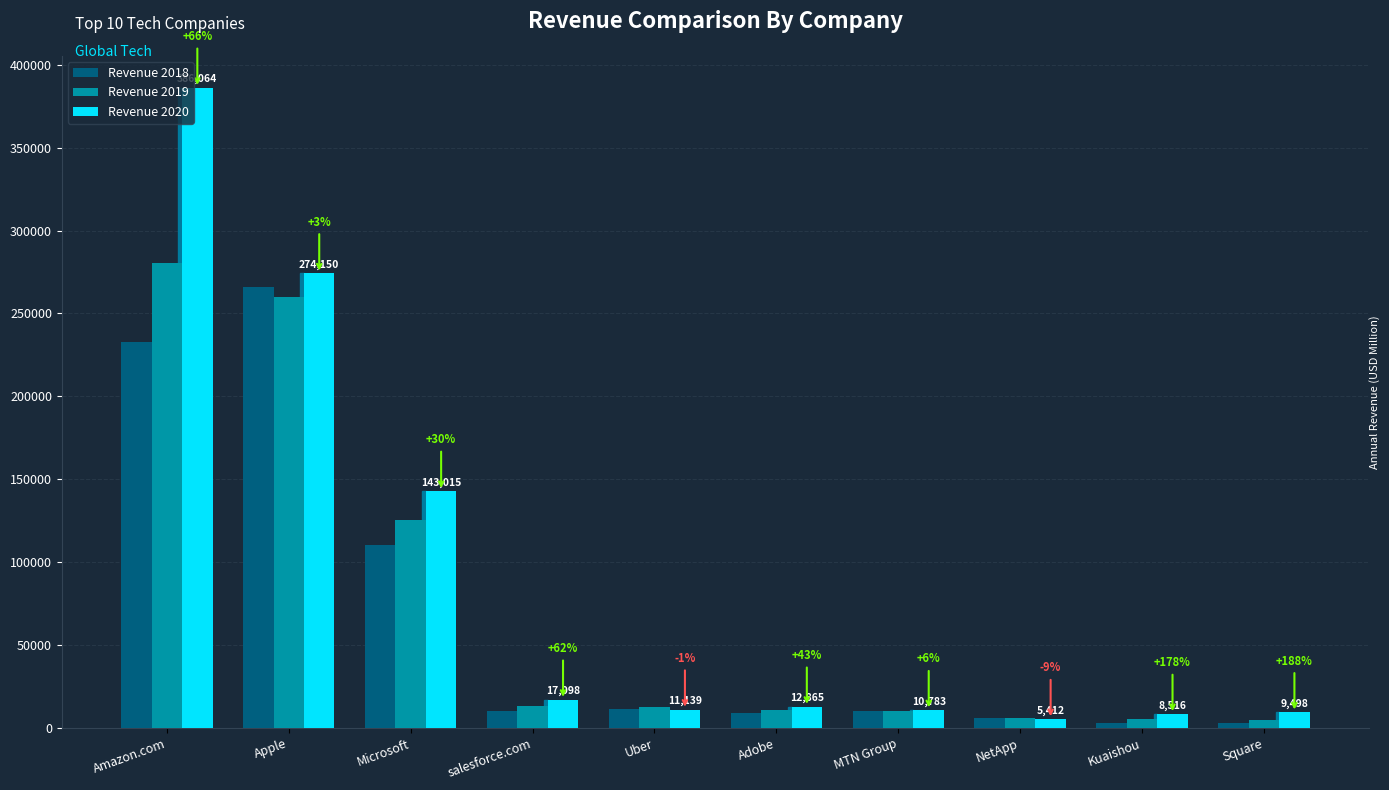

Reading right to left, list all the values displayed in this chart.

Revenue 2018: 3298	3068	5919	10164	8981	11270	10540	110175	265809	232887
Revenue 2019: 4714	5662	6147	10480	11131	13000	13282	125502	259968	280522
Revenue 2020: 9498	8516	5412	10783	12865	11139	17098	143015	274150	386064